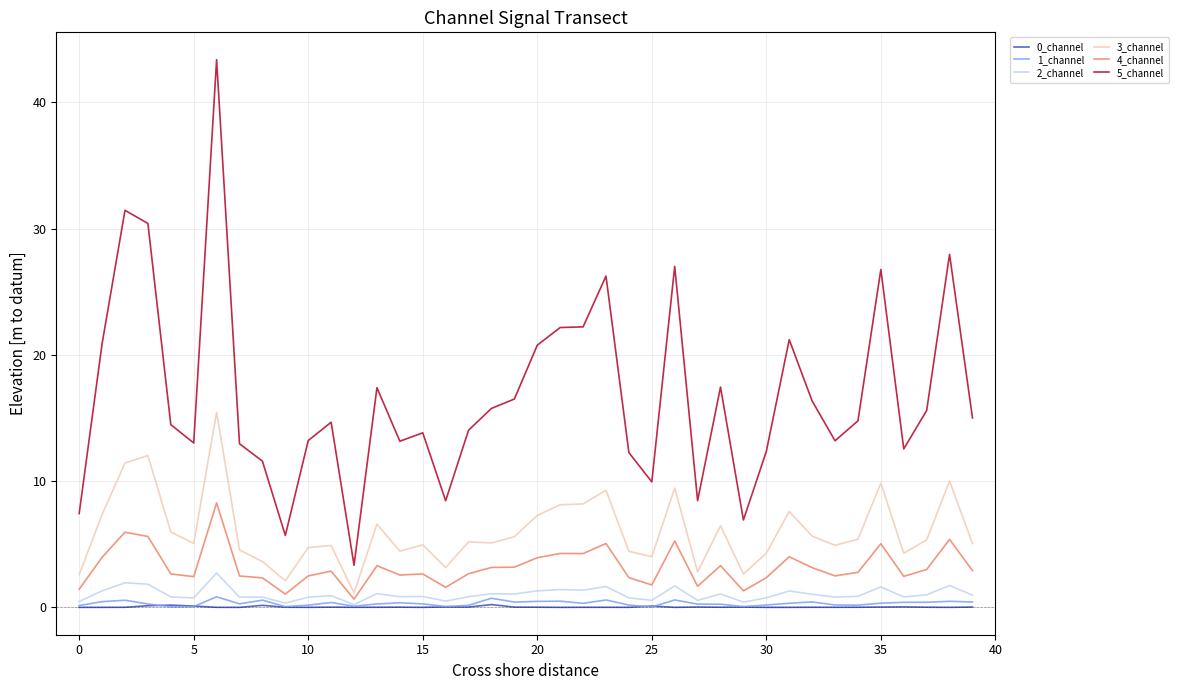

What is the highest value of the 3_channel series?

15.4